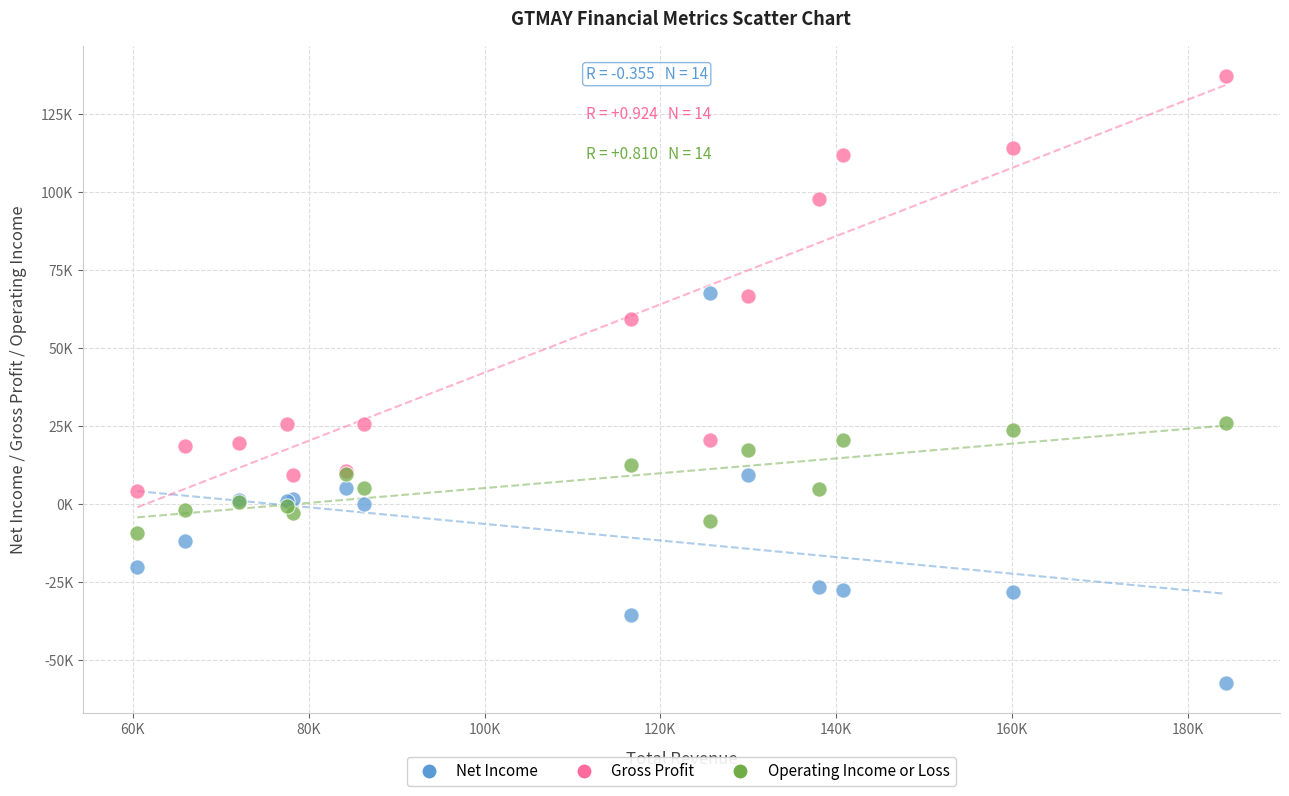

Which series reaches the minimum Y coordinate?

Net Income